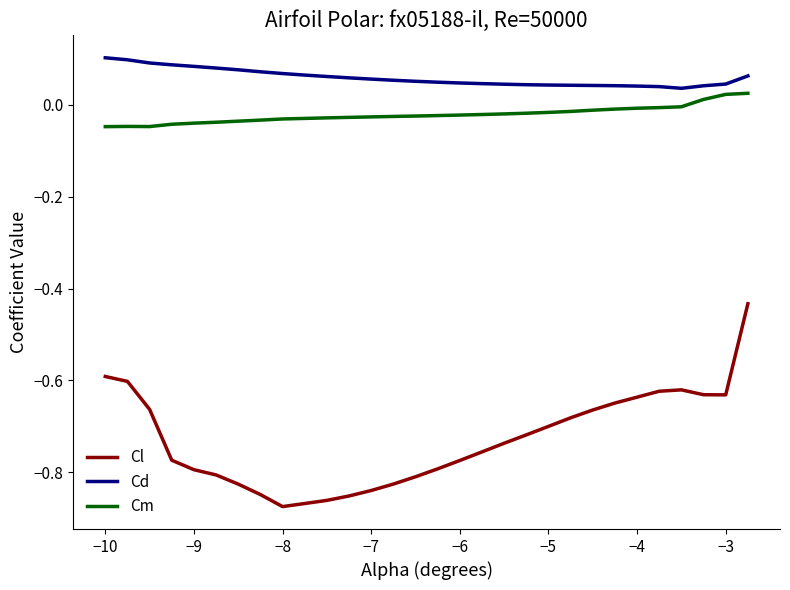

List the series in order of their peak value, highest first.

Cd, Cm, Cl